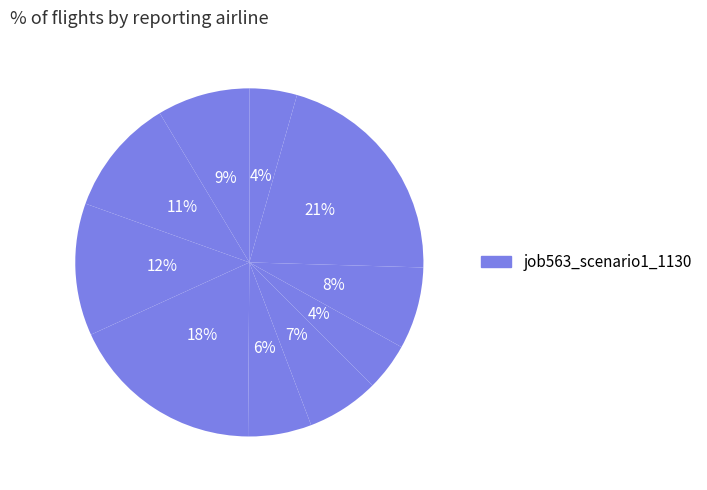

Rank the categories by value from highest to lowest.

sh10, B54, B11, B14, in27, B33, os4, B51, in4, in22, cn12